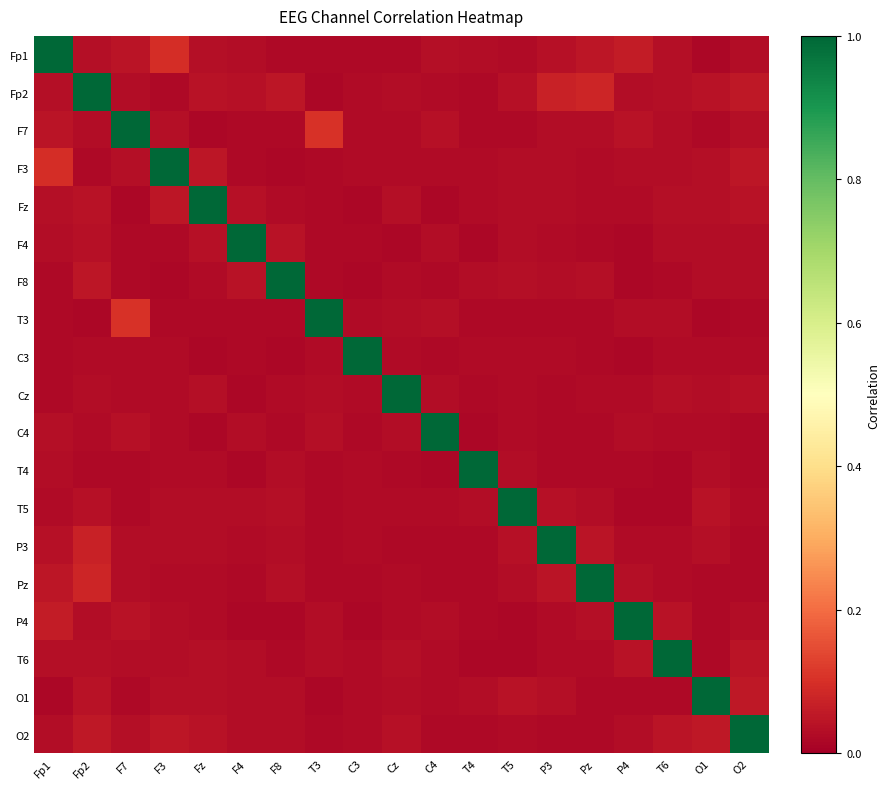

Between T4 and T6, which series saw the biggest shift?

T4